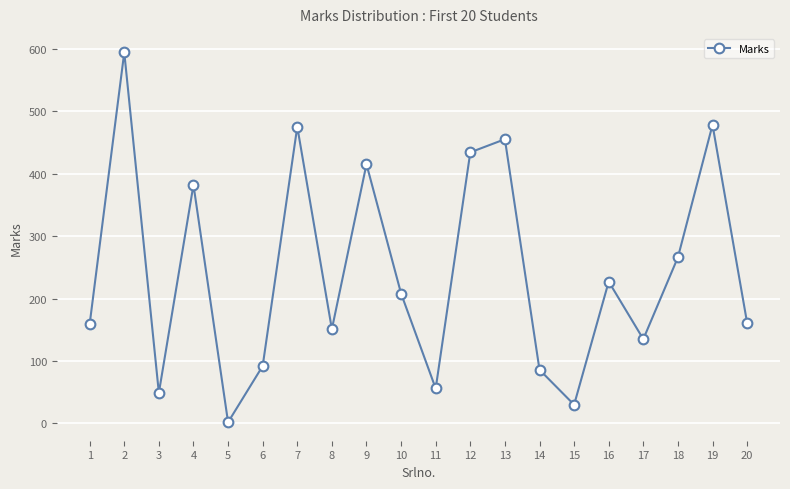

What is the value of the 2nd point from the left?

594